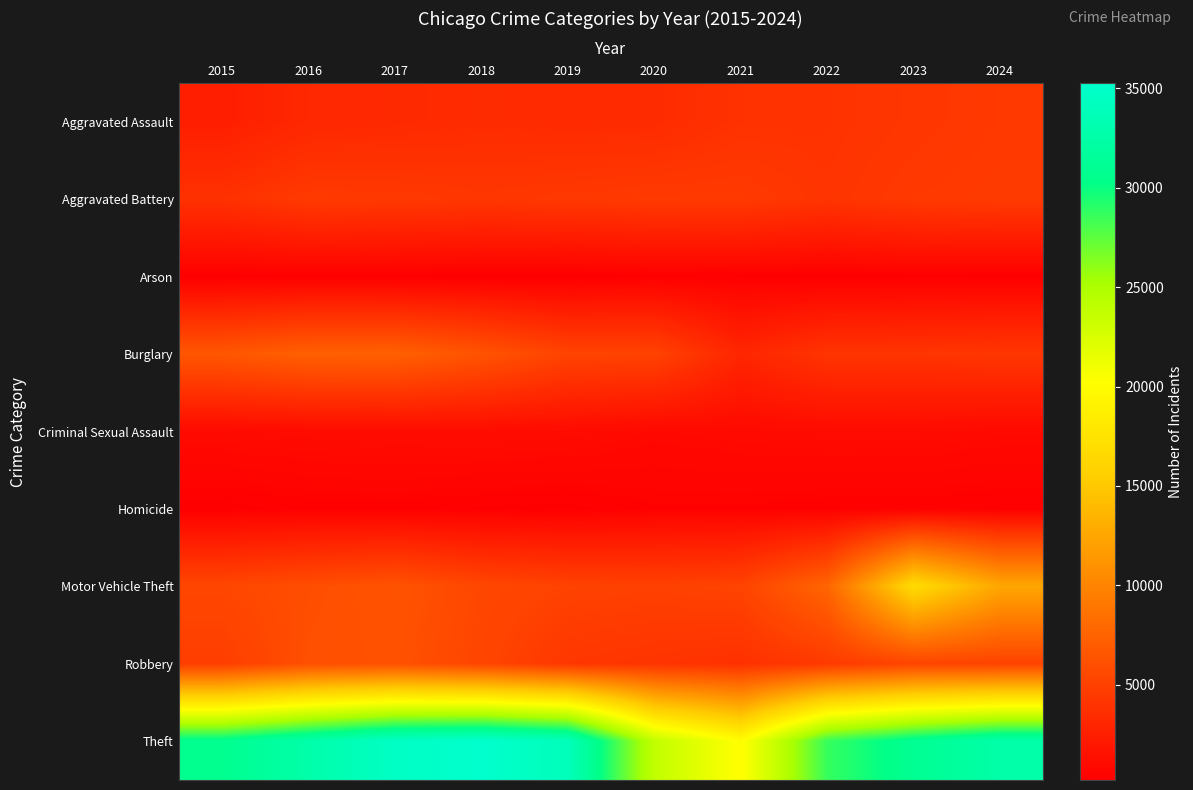

At how many categories does at least one series exceed 25724?

8